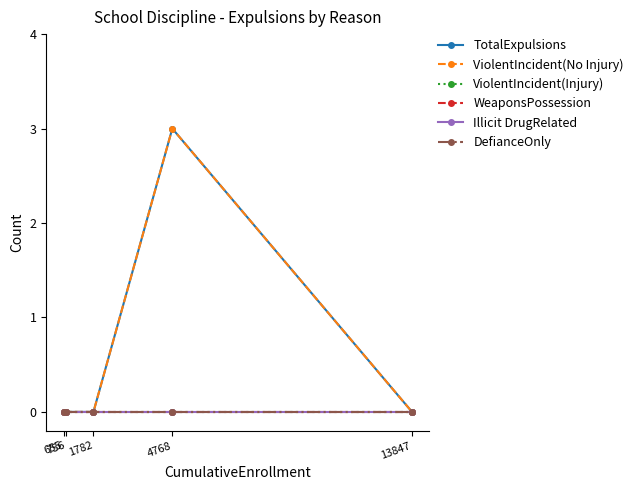

True or false: WeaponsPossession and TotalExpulsions cross at least once.

False